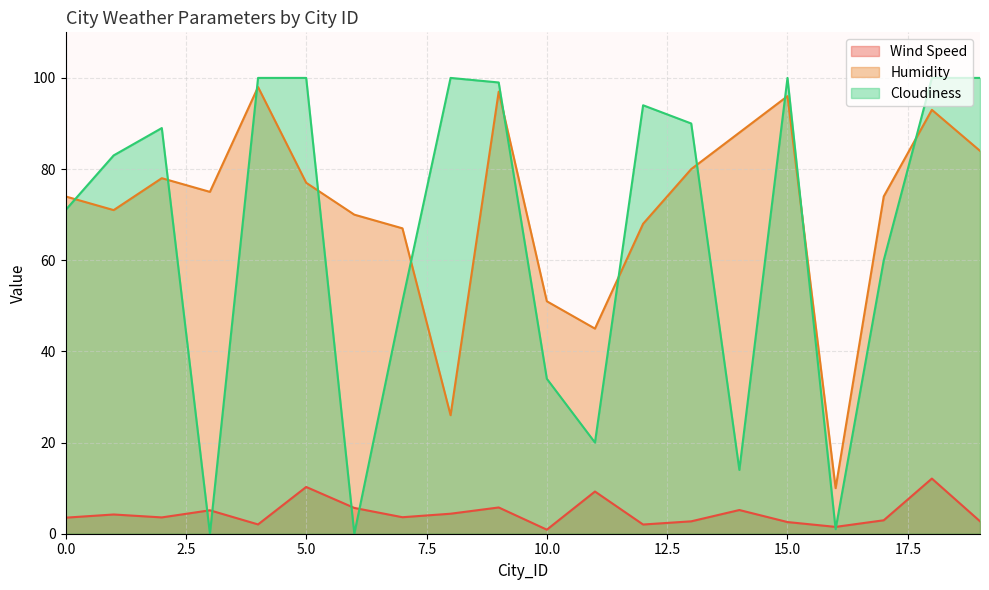

At which category does Humidity reach its first local peak?

2